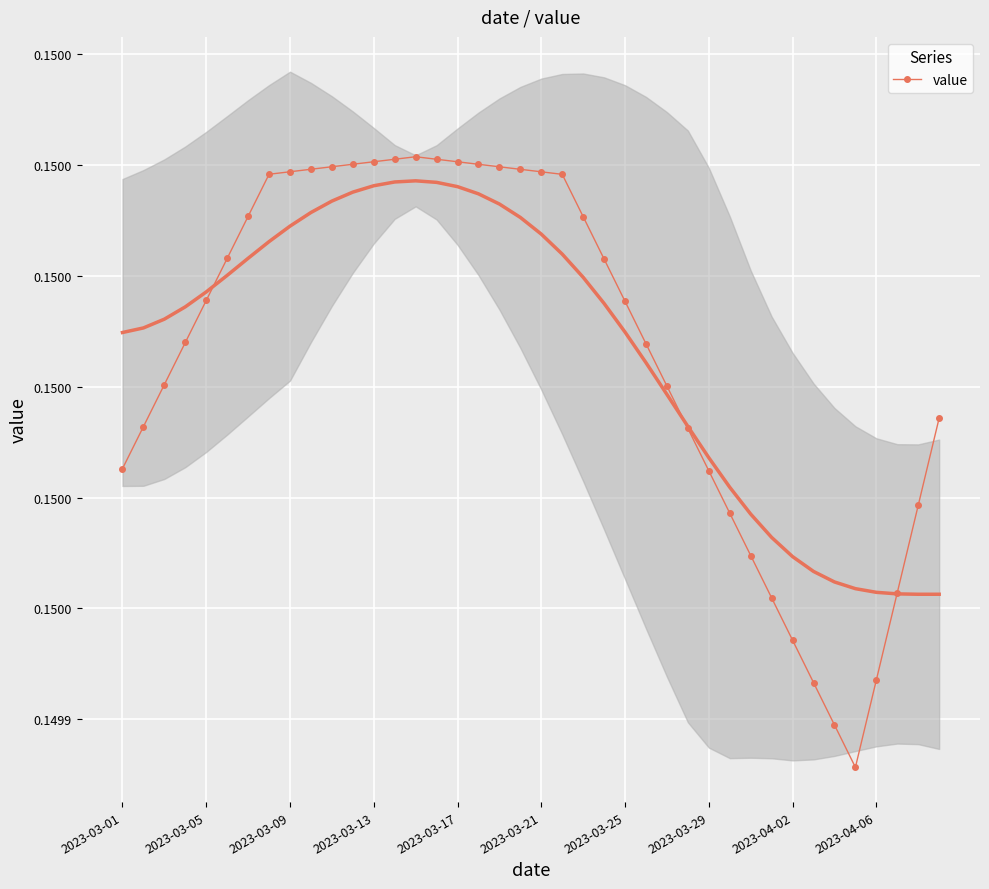

True or false: the data shows 0.2 at 11.

True